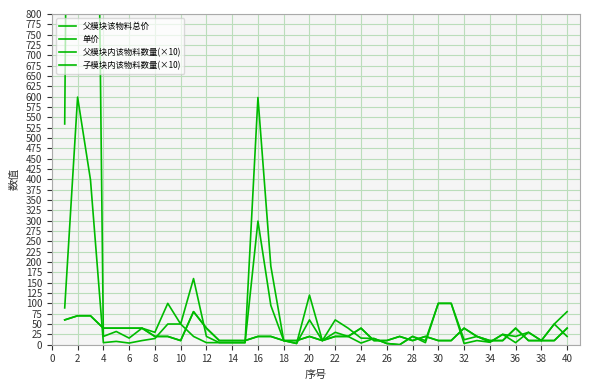

True or false: 子模块内该物料数量(×10) has more than 1 points higher than both neighbors.

True